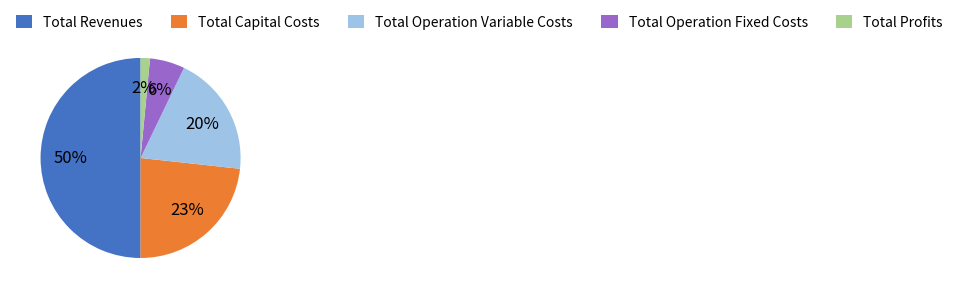

Is Total Capital Costs the majority of the pie?

No